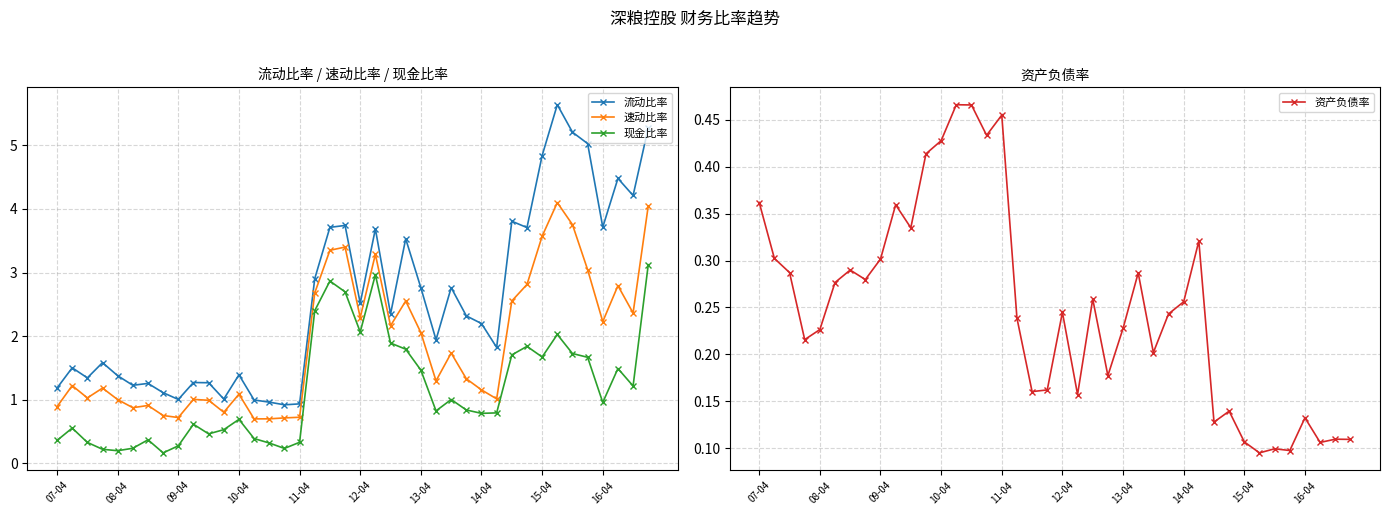

True or false: 现金比率 and 速动比率 intersect in this chart.

False